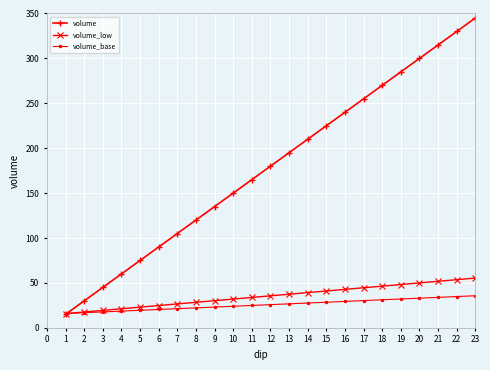

What is the sum of all volume values?

4140.0